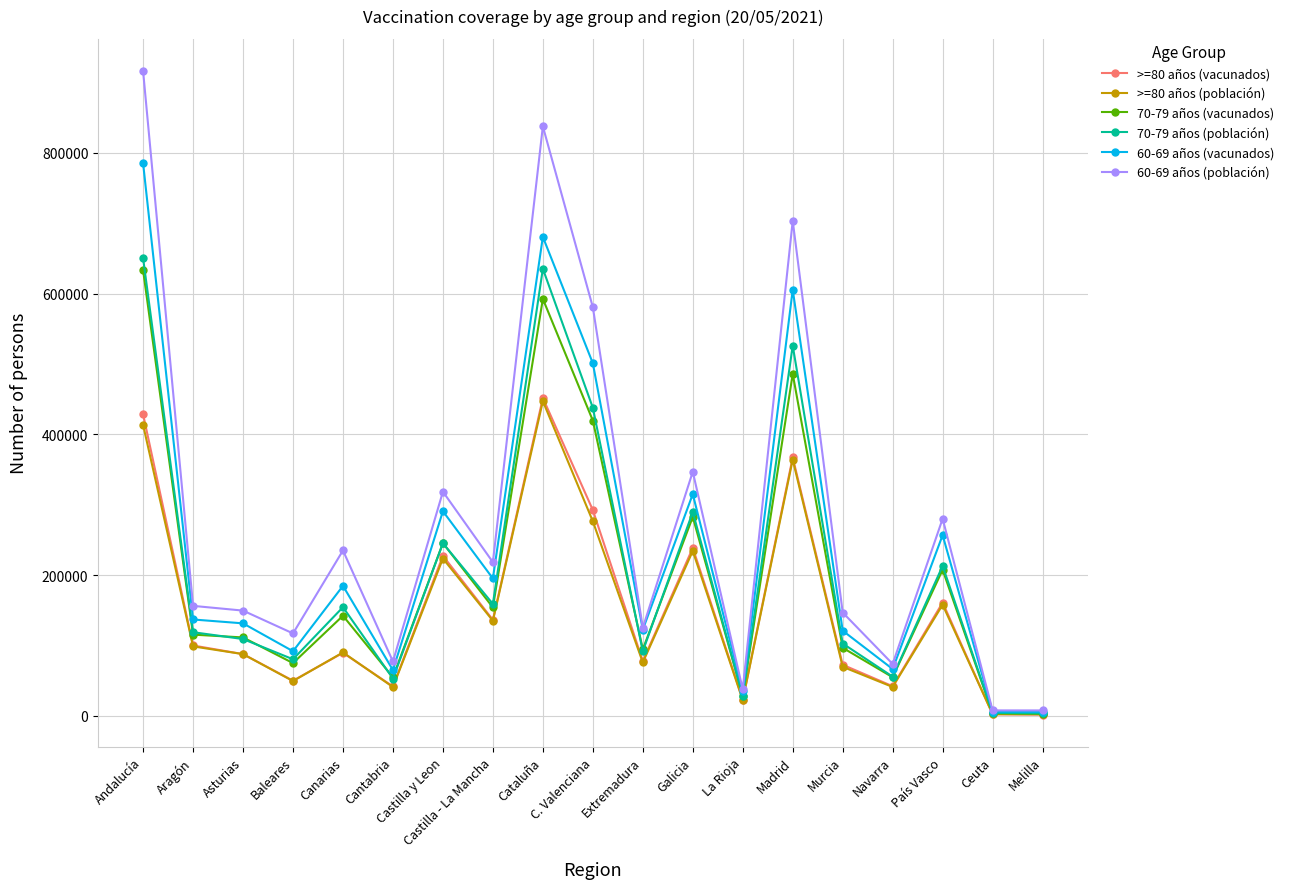

Which label corresponds to the largest value in the chart?

Andalucía